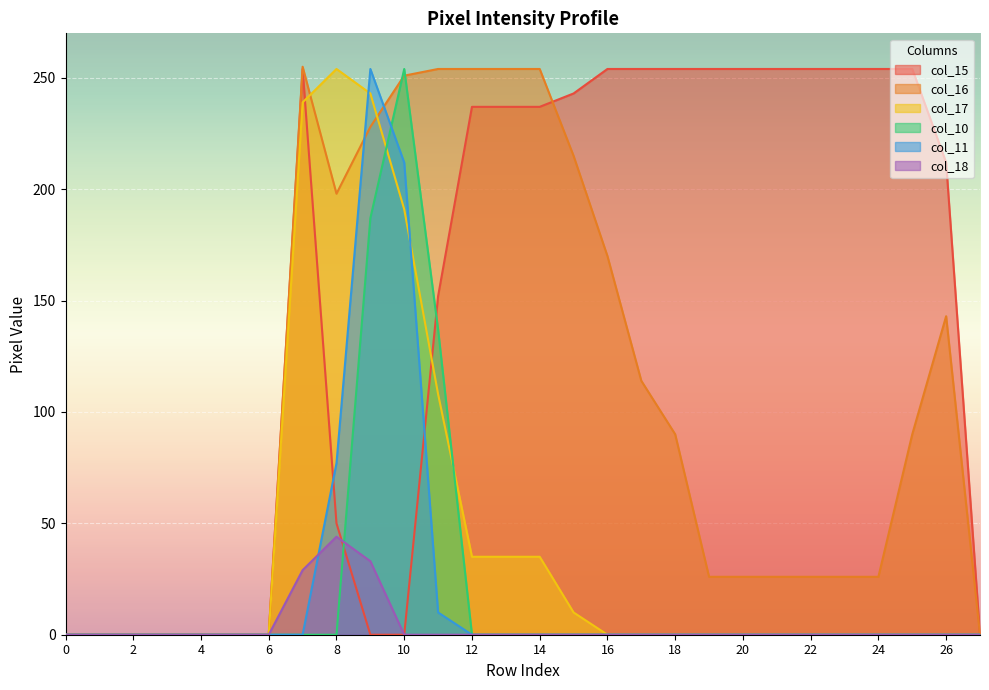

Rank the series by their maximum value, from lowest to highest.

col_18, col_15, col_17, col_10, col_11, col_16